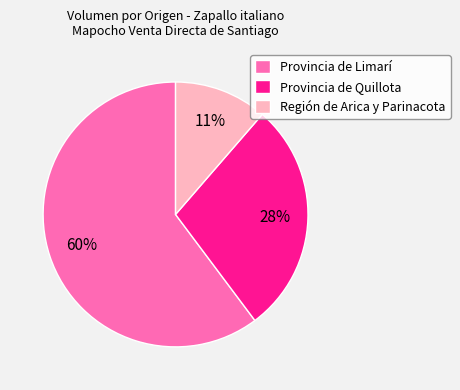

To the nearest percent, what is the average slice percentage?

33%